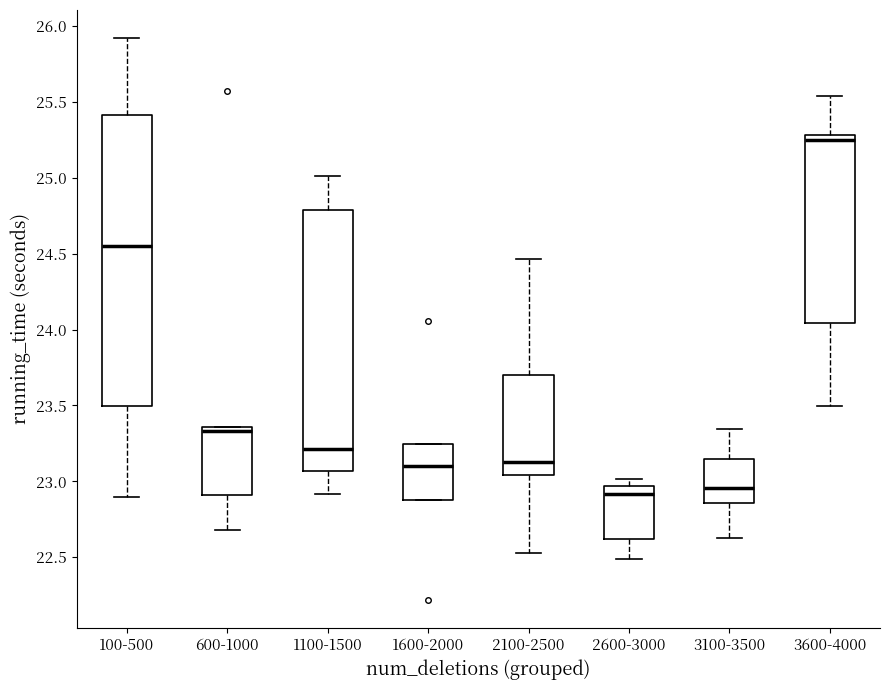

Where does the lower whisker of the box for 2100-2500 end on the y-axis? The values are not printed on the chart, so give them approximately, as read against the axis.

22.55